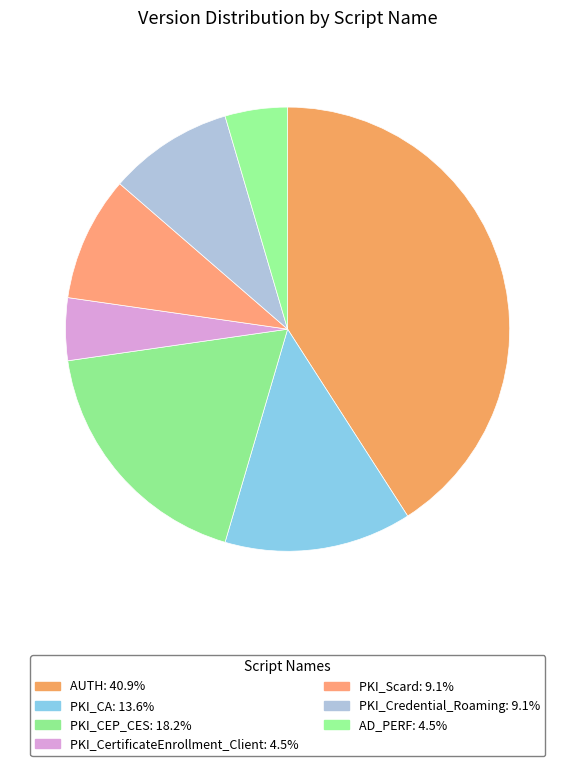

How many segments does this pie chart have?

7